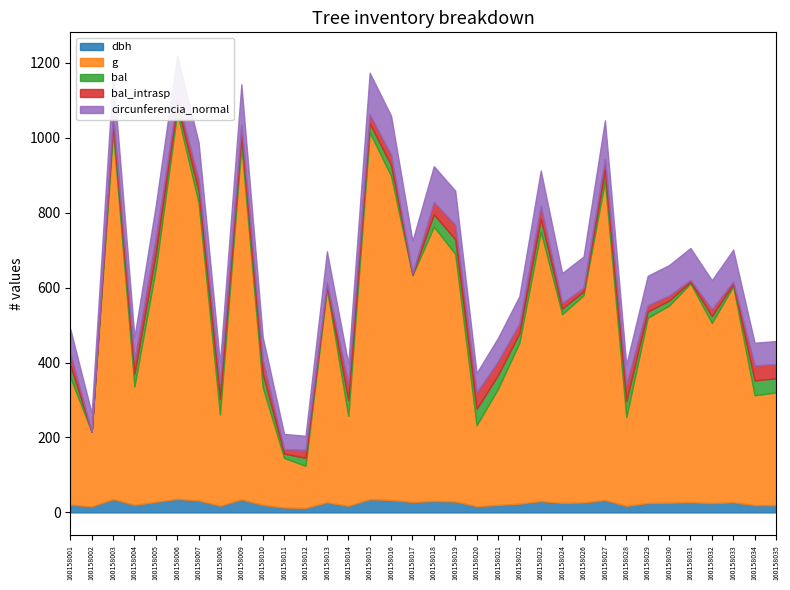

What is the difference between the g values at 160158030 and 160158027?

325.4